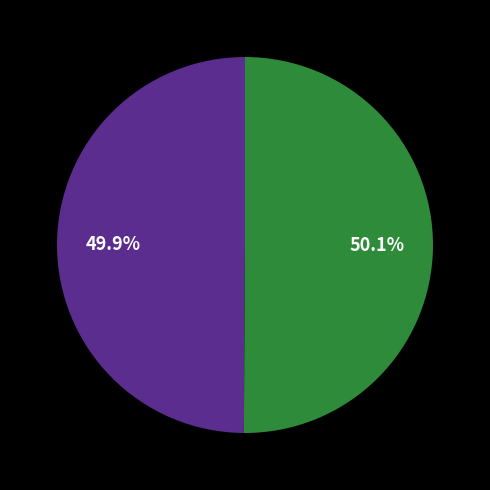

Is there any slice that represents more than half of the pie?

Yes